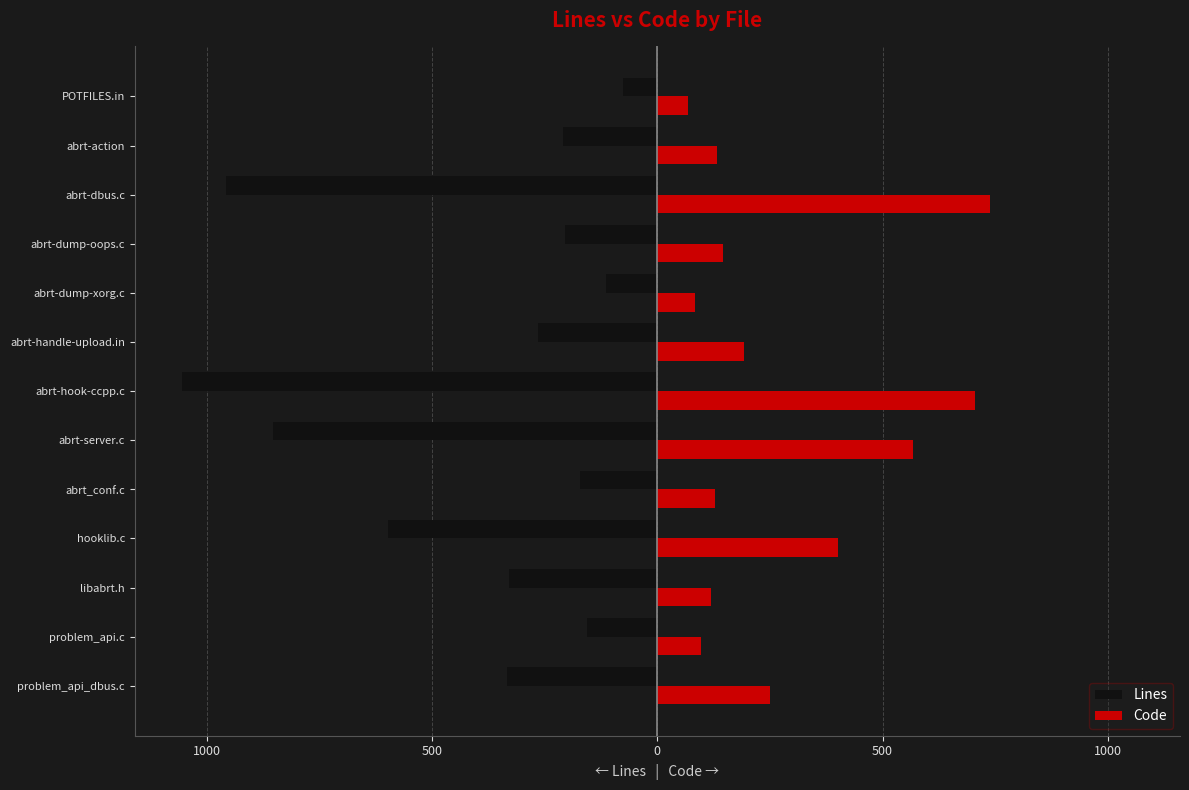

What is the smallest value displayed?

-1055